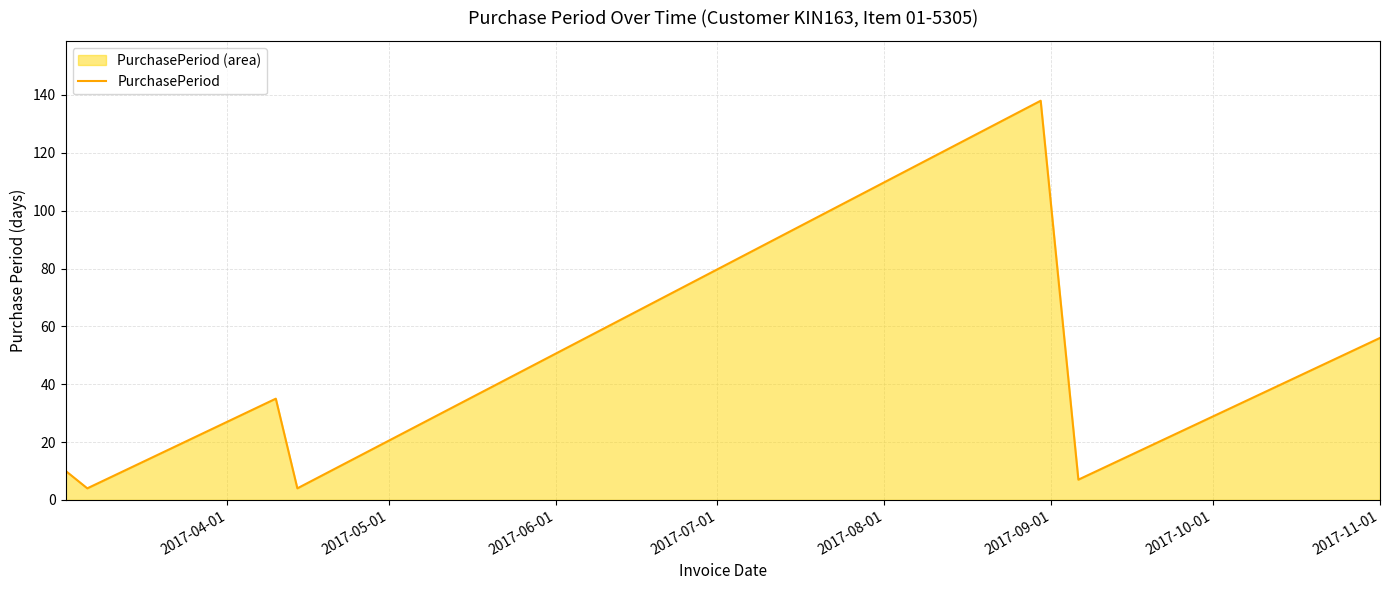

What is the smallest value displayed?

4